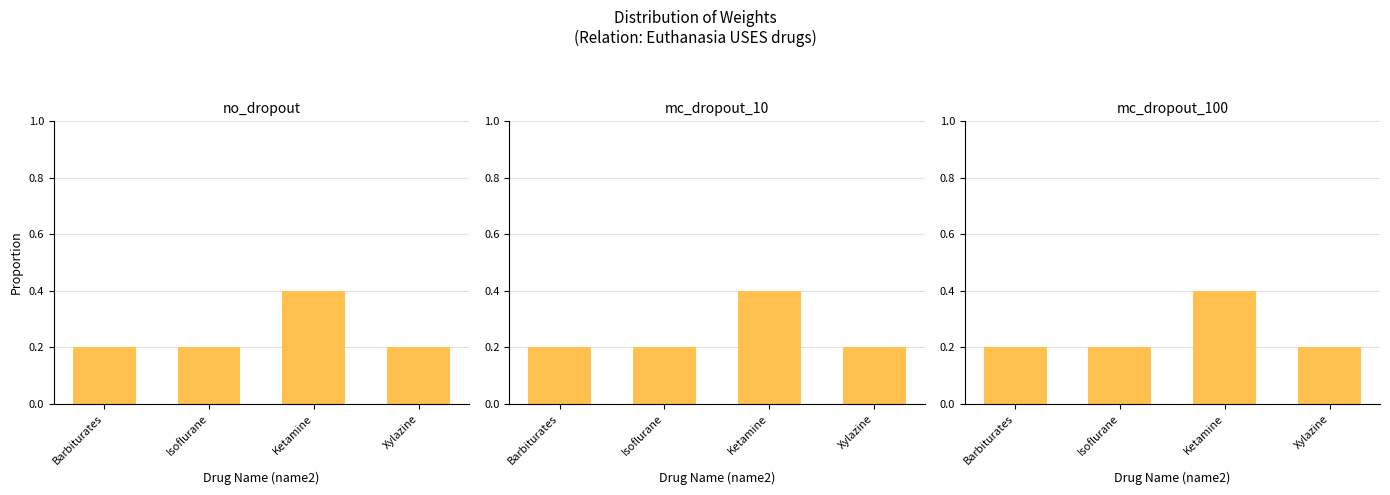

What value does the data have at Ketamine?

0.4